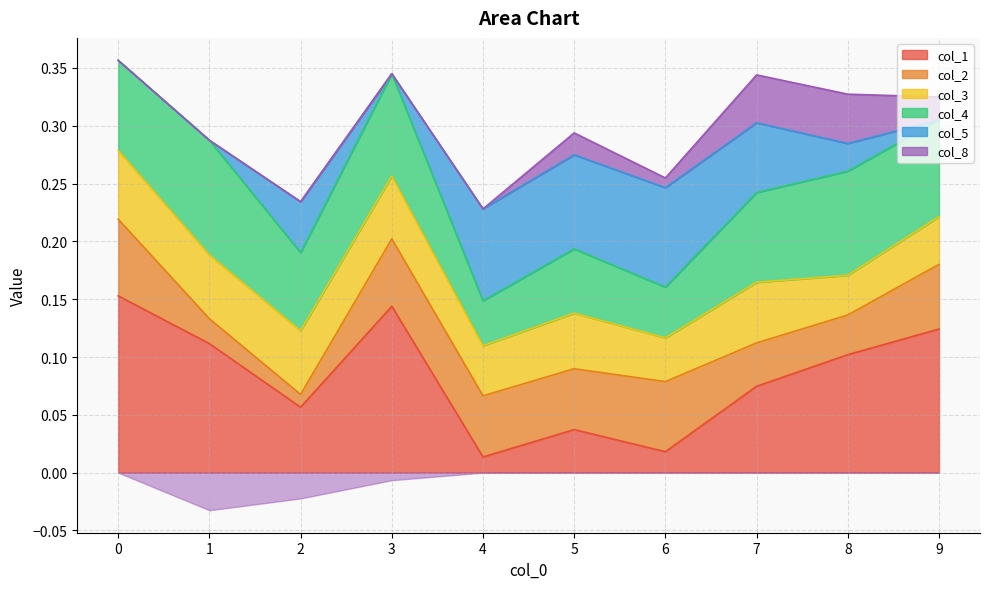

List the series in order of their peak value, highest first.

col_1, col_4, col_5, col_2, col_3, col_8